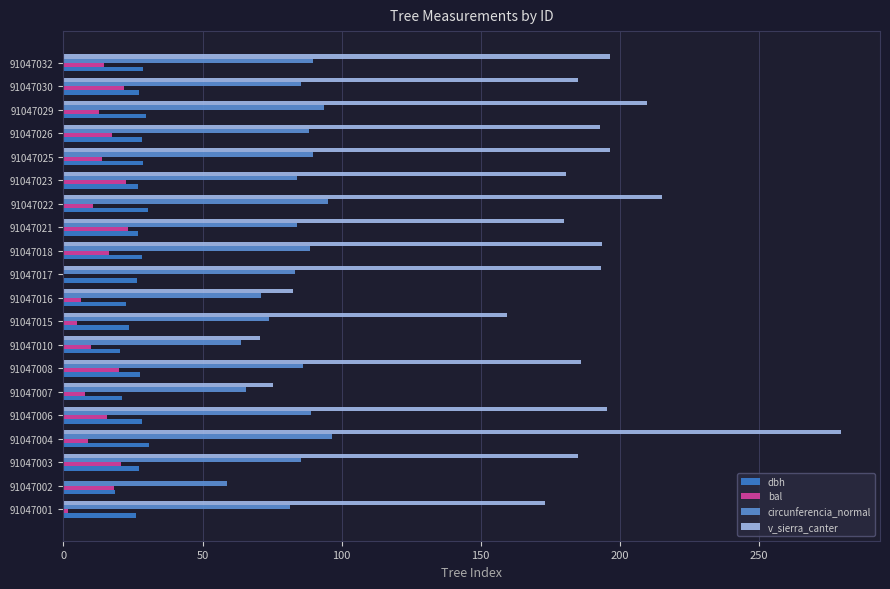

How many positive values does the v_sierra_canter series have?

19